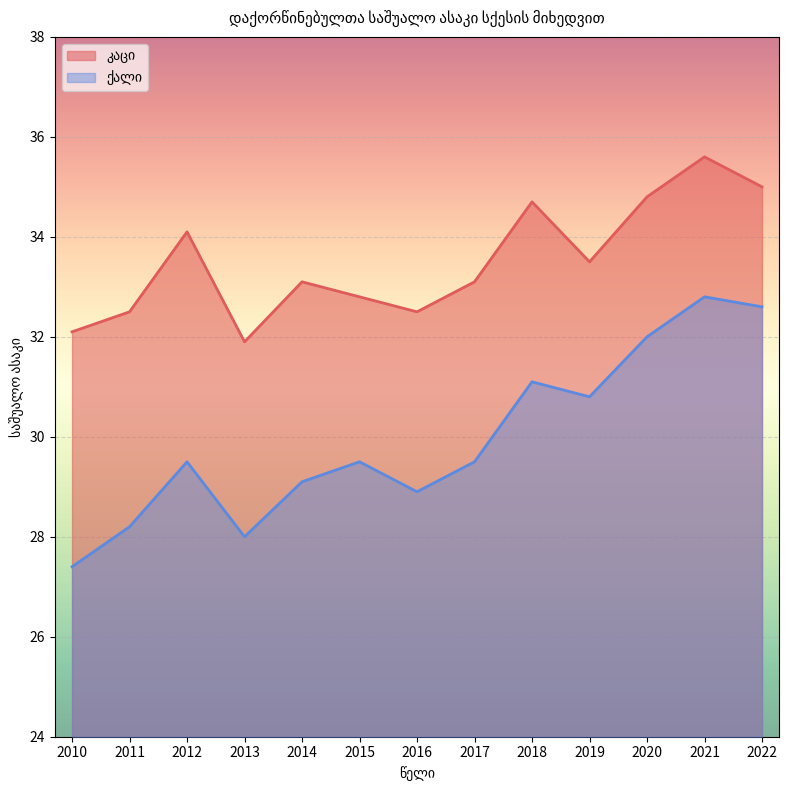

What value does the ქალი series have at 2011?

28.2